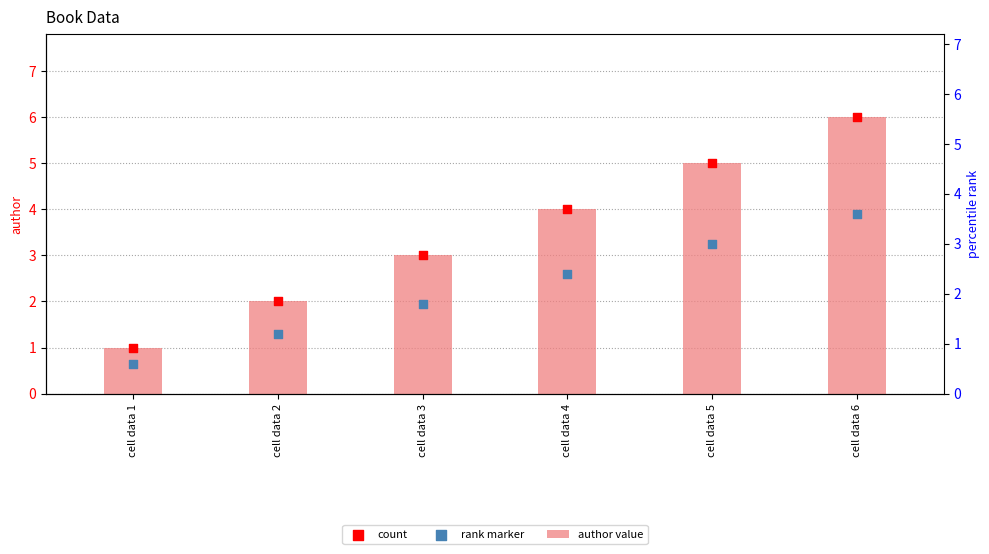

Is the value of count at cell data 5 greater than the value of author value at cell data 1?

Yes